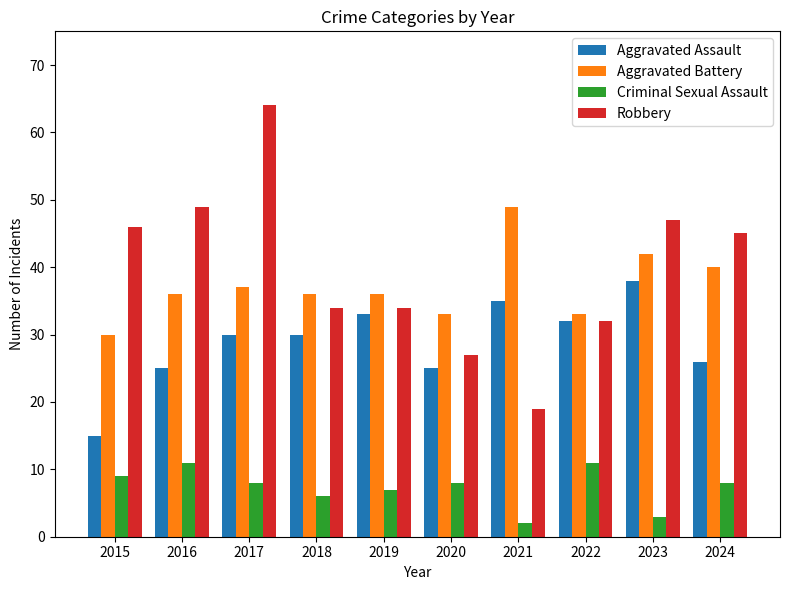

What are all the series names shown in the legend?

Aggravated Assault, Aggravated Battery, Criminal Sexual Assault, Robbery